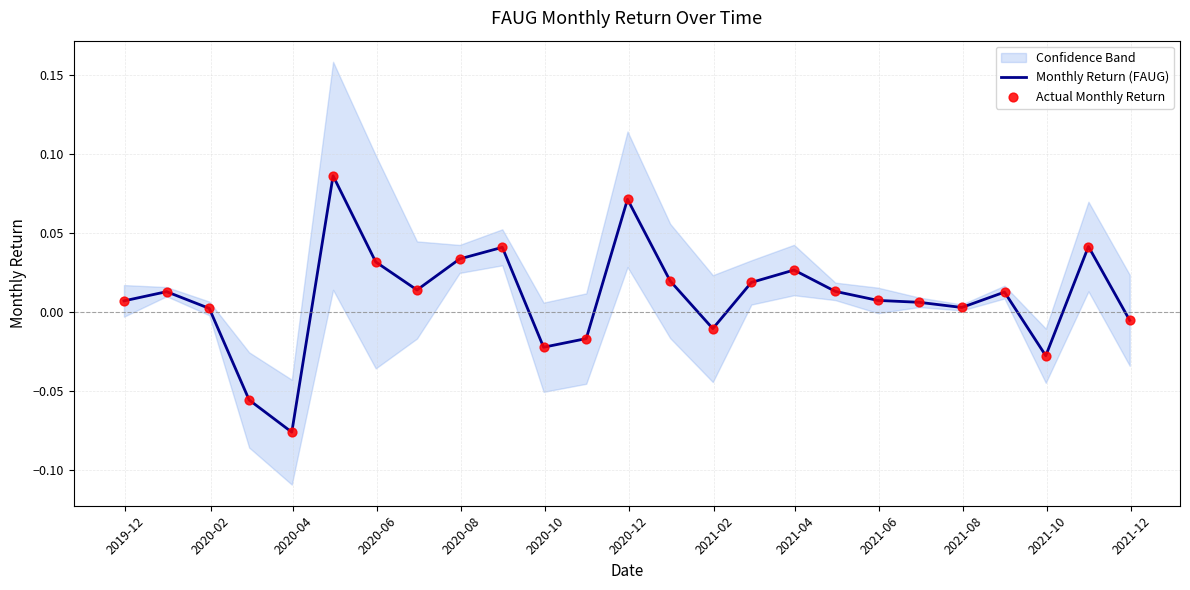

Which series contains the highest Y value?

Monthly Return (FAUG)